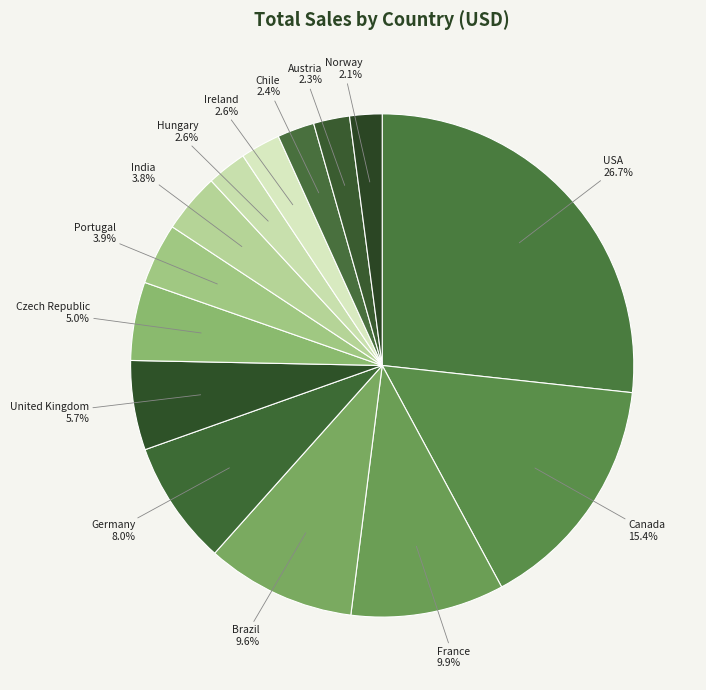

To the nearest percent, what percentage of the pie is Ireland?

3%